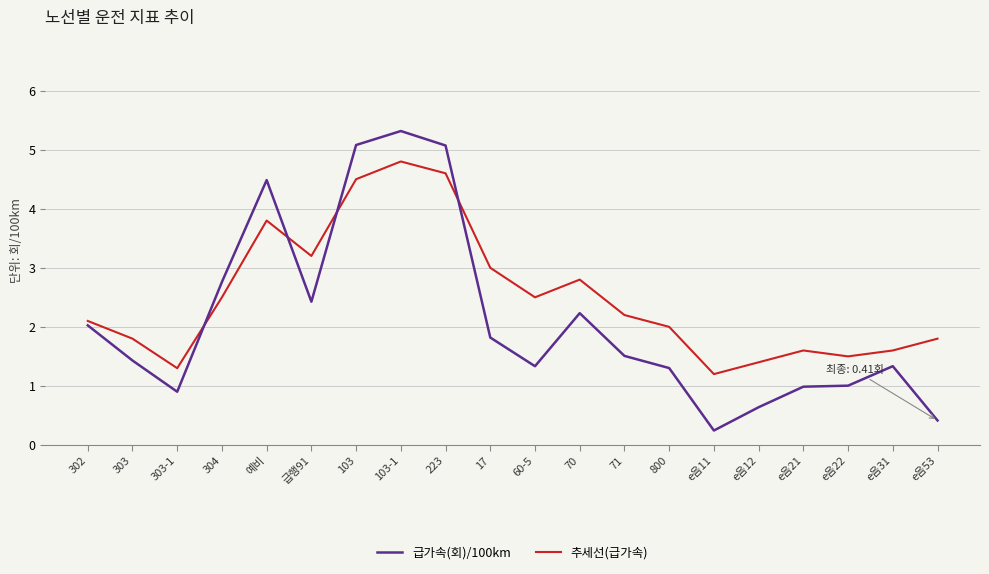

At which category is the sum across all series the highest?

103-1